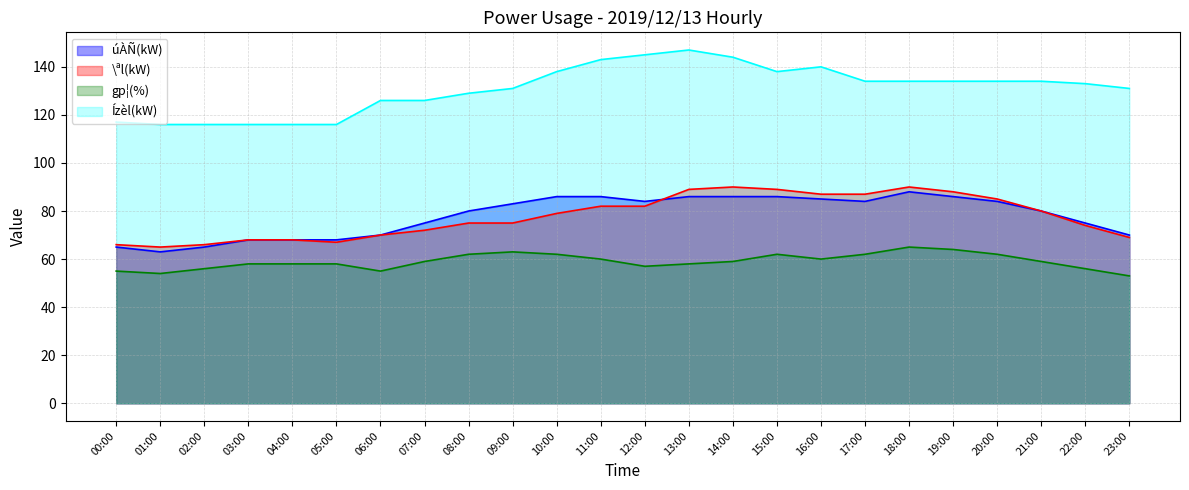

Between 11:00 and 23:00, which series saw the biggest shift?

úÀÑ(kW)